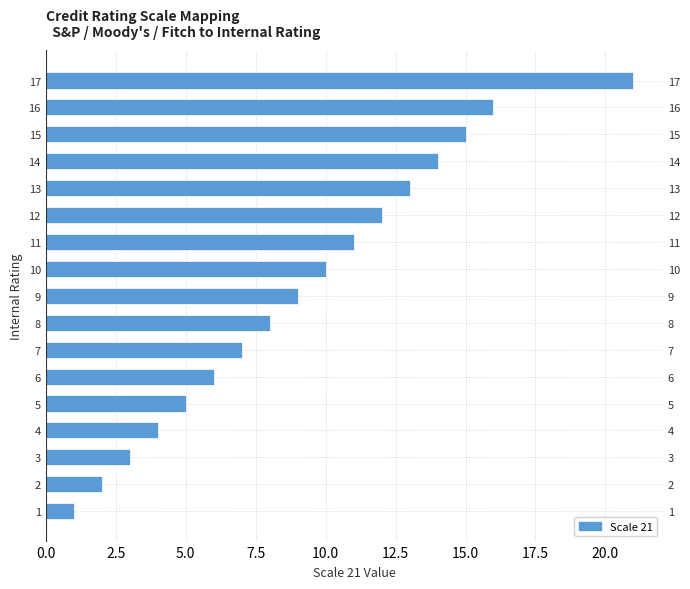

How many bars are there in total?

17